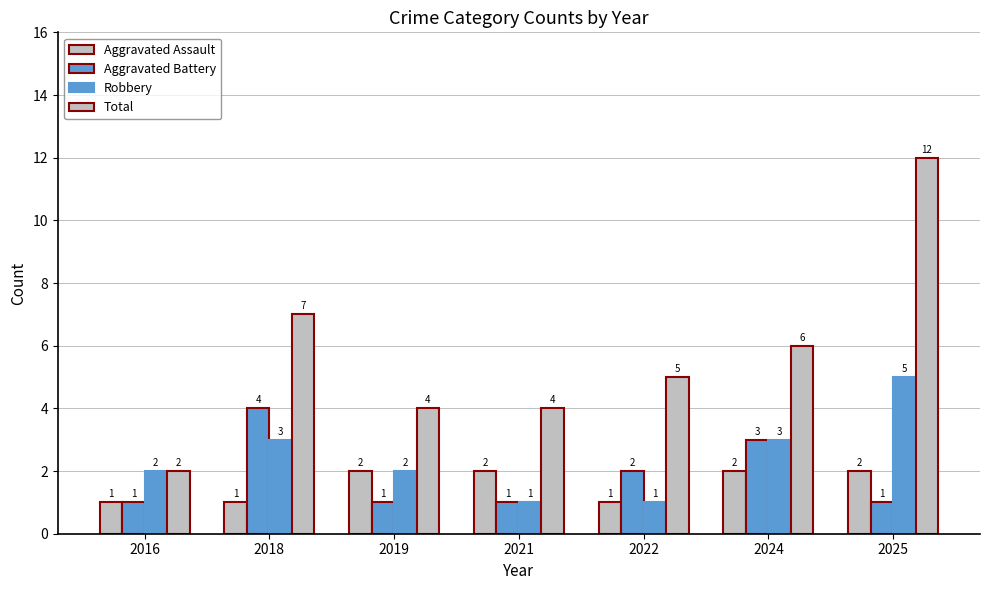

Reading left to right, extract all data points from this chart.

Aggravated Assault: 2016=1	2018=1	2019=2	2021=2	2022=1	2024=2	2025=2
Aggravated Battery: 2016=1	2018=4	2019=1	2021=1	2022=2	2024=3	2025=1
Robbery: 2016=2	2018=3	2019=2	2021=1	2022=1	2024=3	2025=5
Total: 2016=2	2018=7	2019=4	2021=4	2022=5	2024=6	2025=12